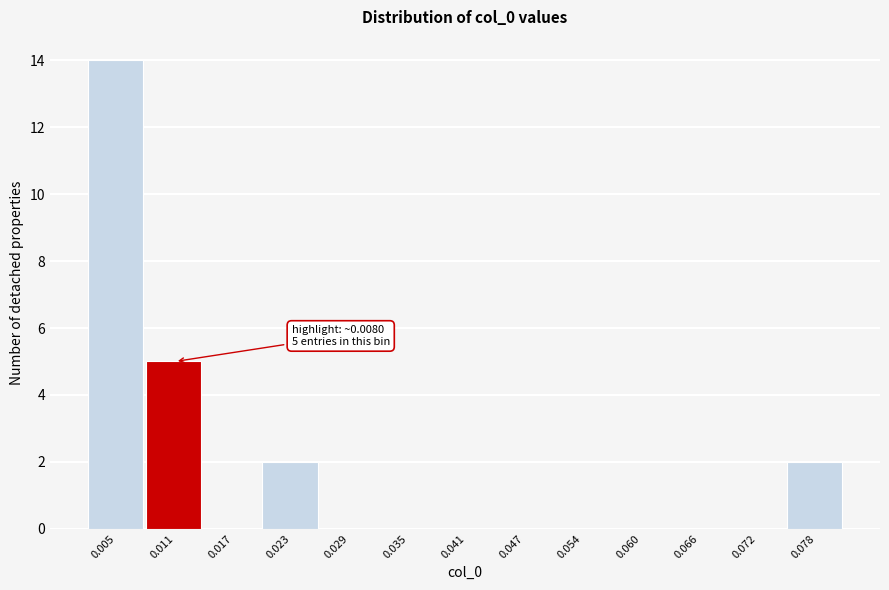

Which range on the x-axis has the tallest bar?

0.002 to 0.008